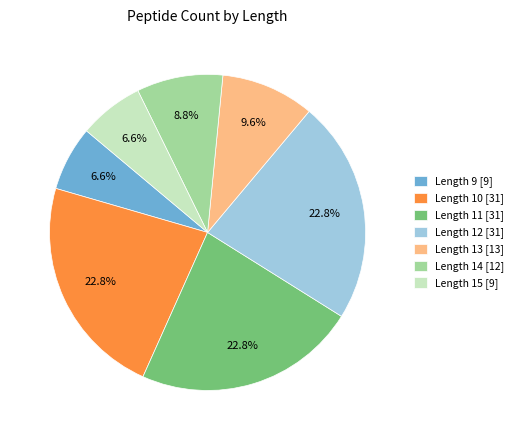

To the nearest percent, what percentage of the pie is Length 15?

7%